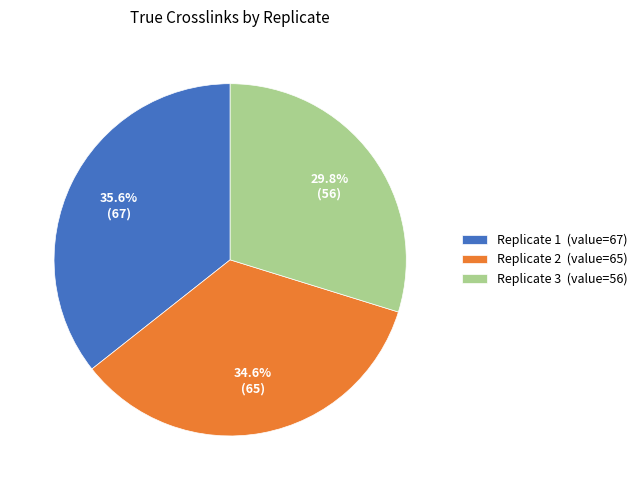

To the nearest percent, what portion does Replicate 3 represent?

30%